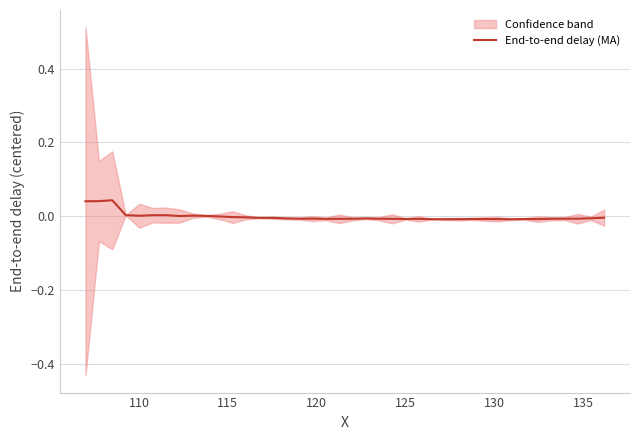

How many negative values are there?

30